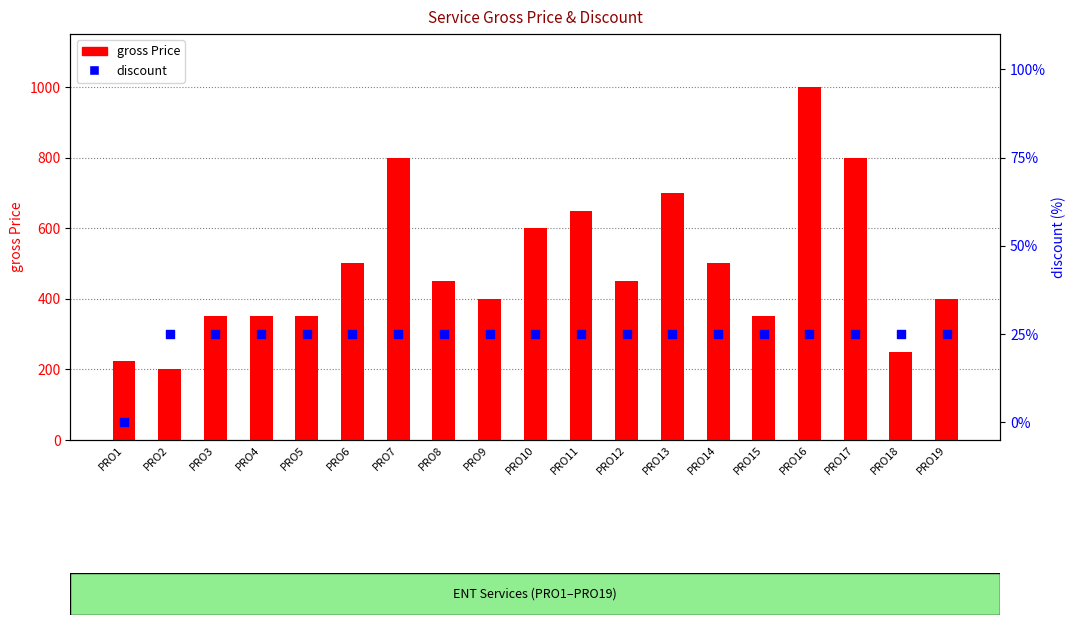

Which series has the largest total across all categories?

gross Price